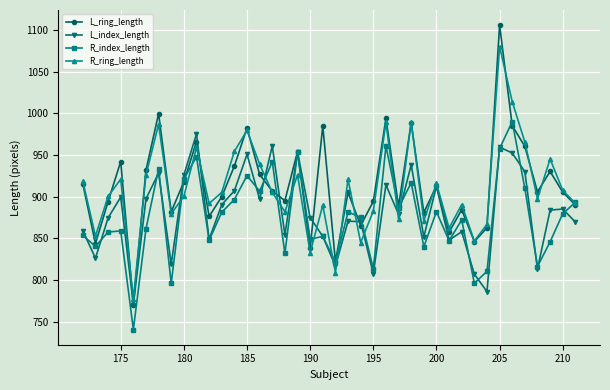

Which series has the largest range (max minus min)?

L_ring_length